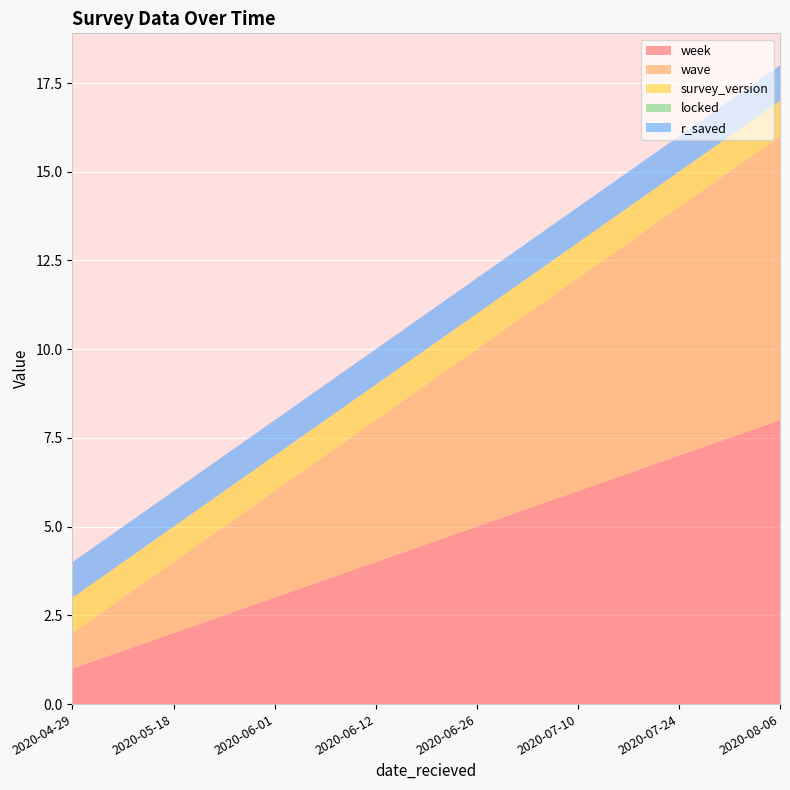

Reading left to right, list all the values displayed in this chart.

week: 1	2	3	4	5	6	7	8
wave: 1	2	3	4	5	6	7	8
survey_version: 1	1	1	1	1	1	1	1
locked: 0	0	0	0	0	0	0	0
r_saved: 1	1	1	1	1	1	1	1